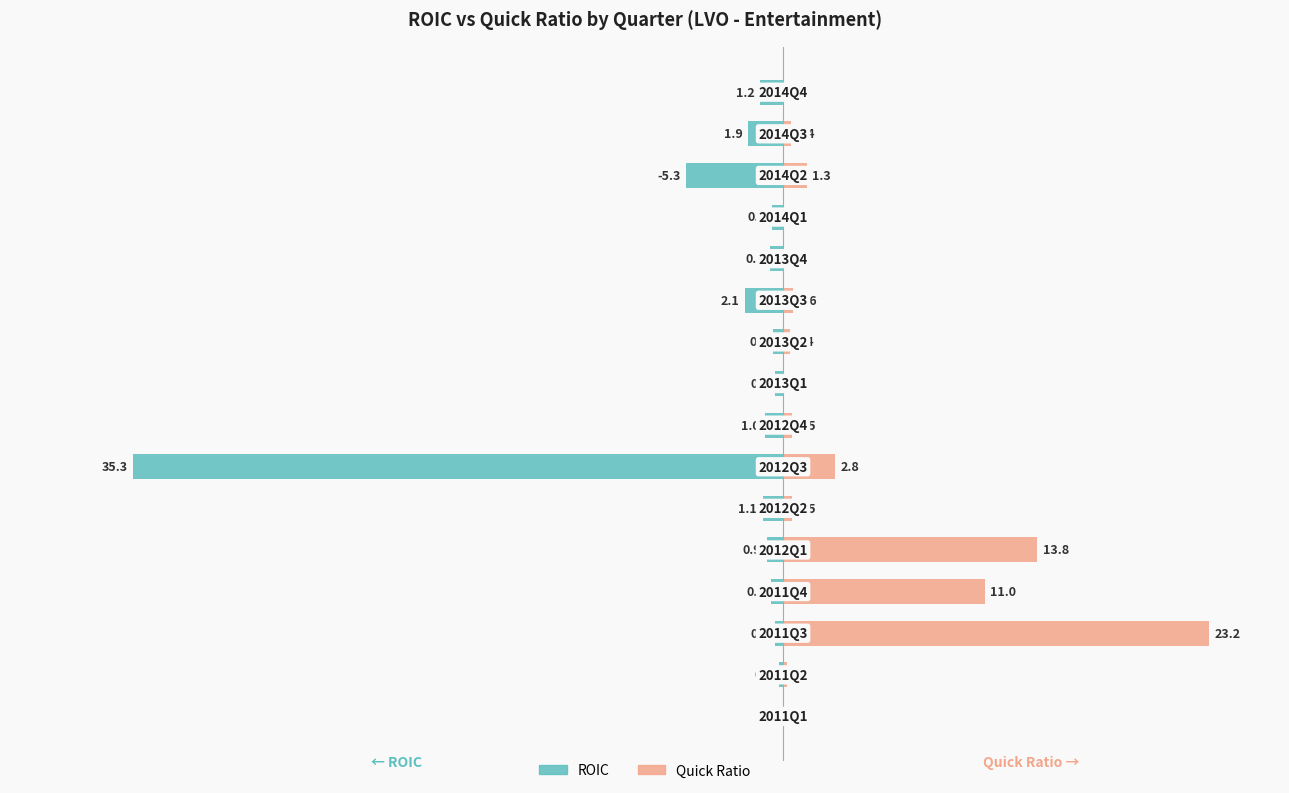

The value of Quick Ratio at 7 is 0.1. True or false?

False